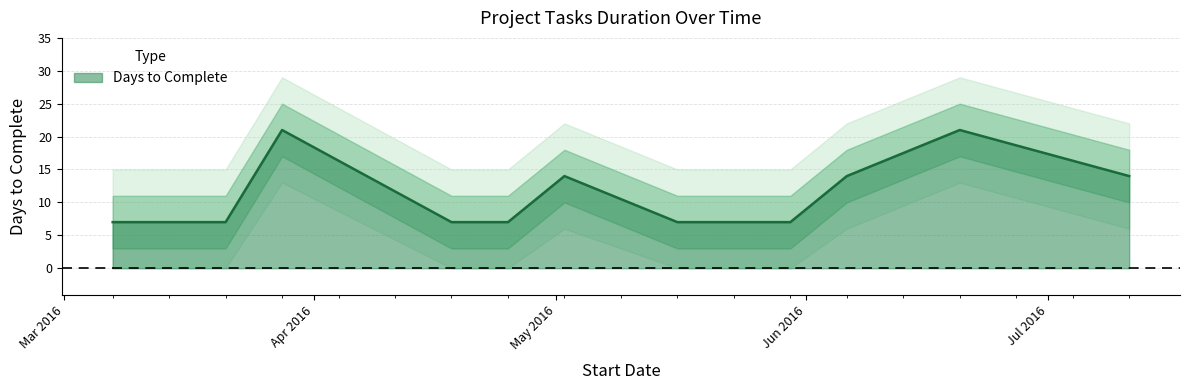

True or false: there are more than 1 points higher than both neighbors.

True